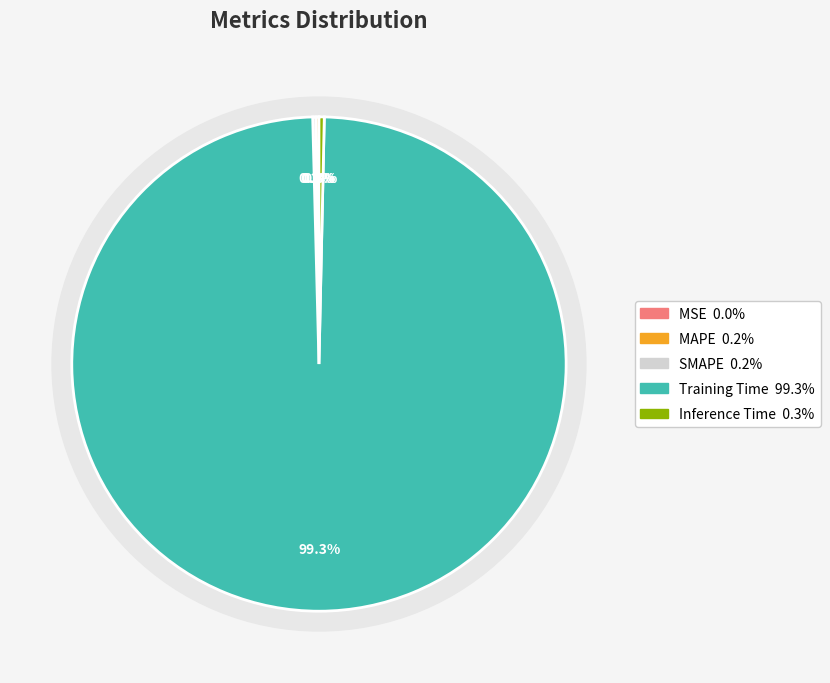

What is the largest slice in the pie chart?

Training Time